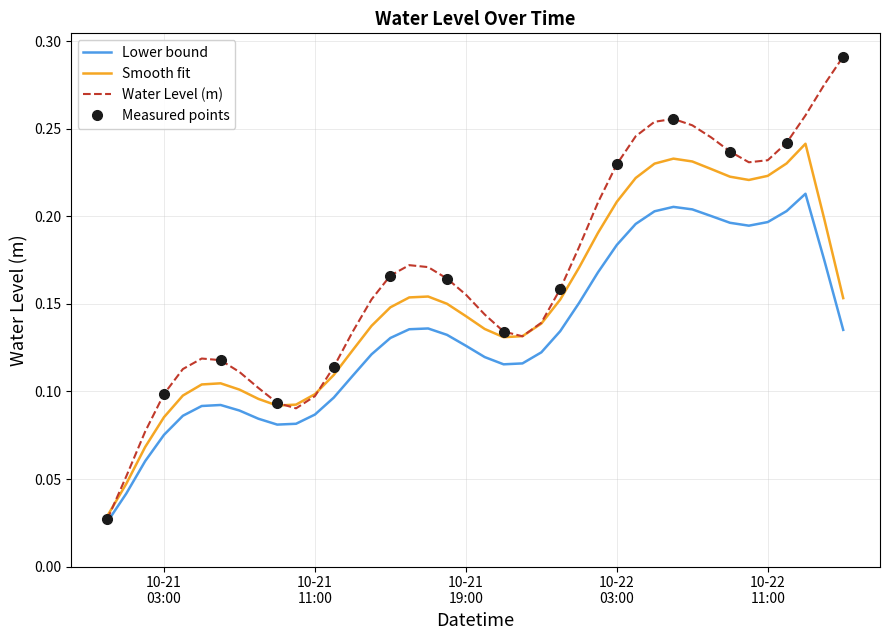

Which label corresponds to the smallest value in the chart?

2024-10-21 00:00:00